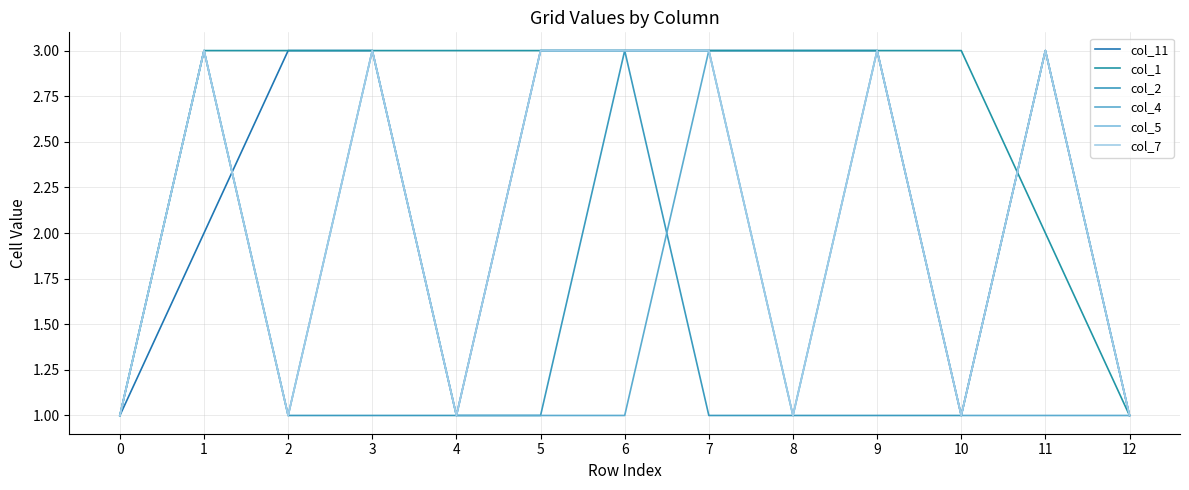

What is the value of the col_5 point at the 8th from the left?

3